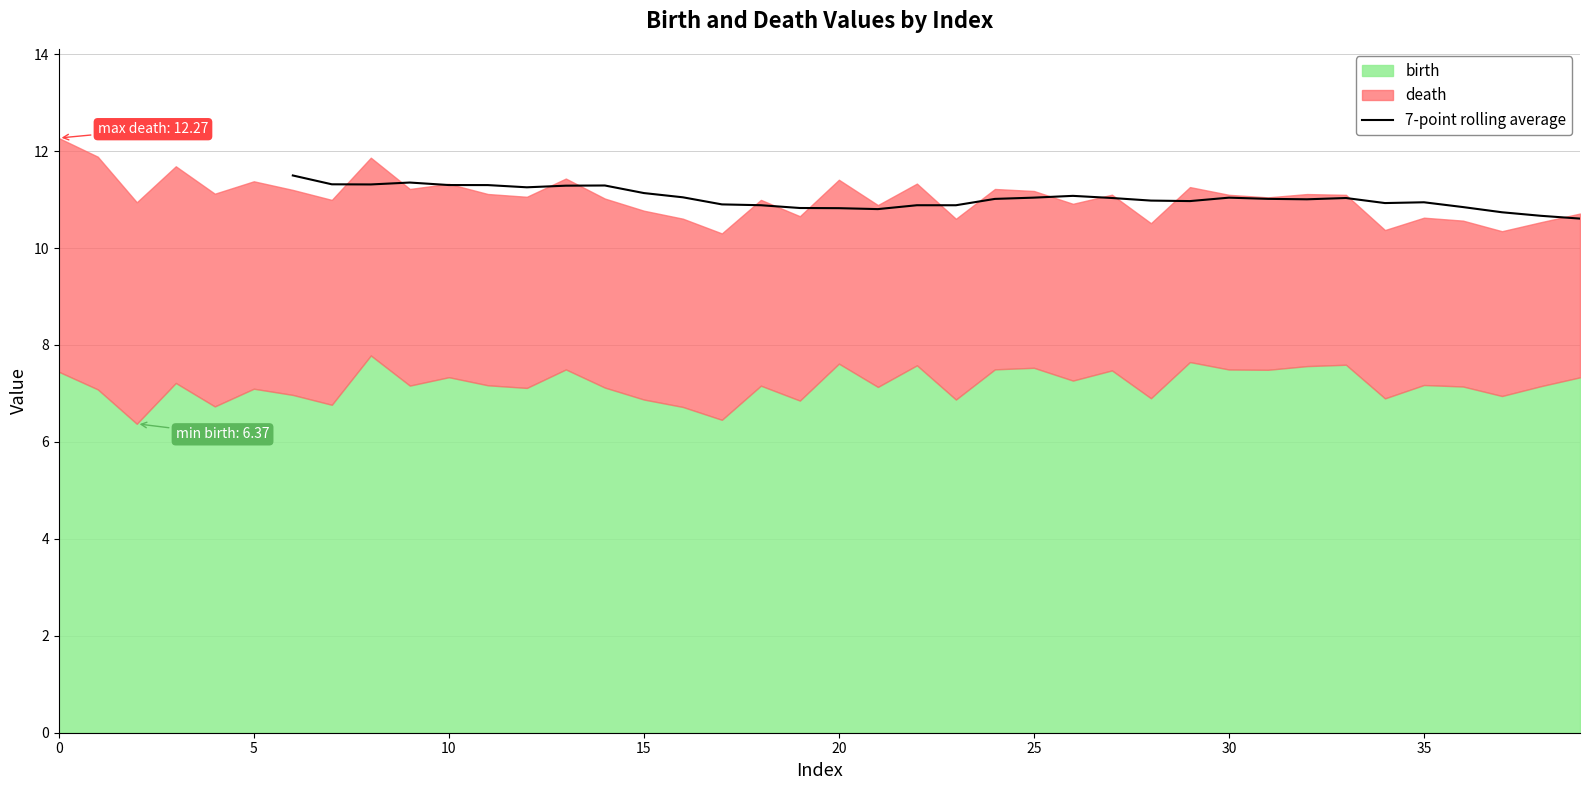

What is the maximum value for 7-point rolling average?

11.5